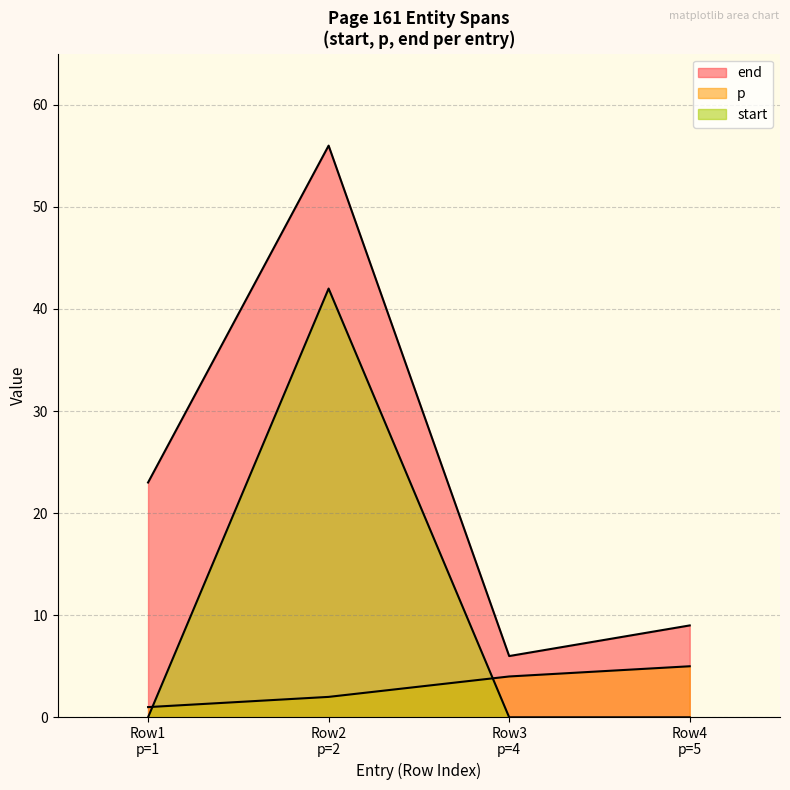

What are all the series names shown in the legend?

p, end, start